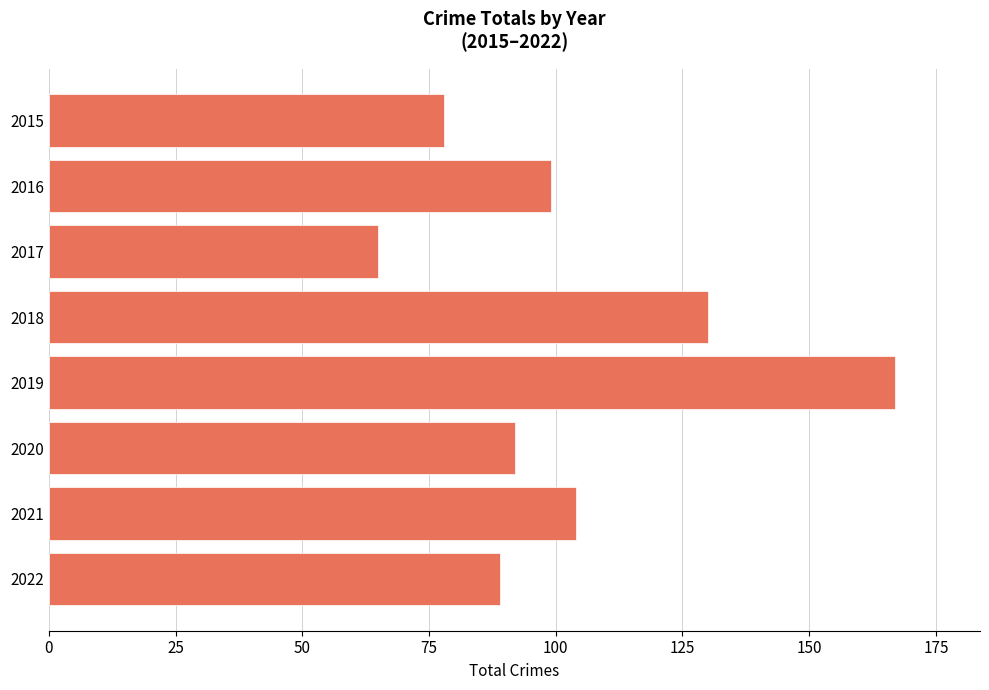

What is the difference between the maximum and minimum values?

102